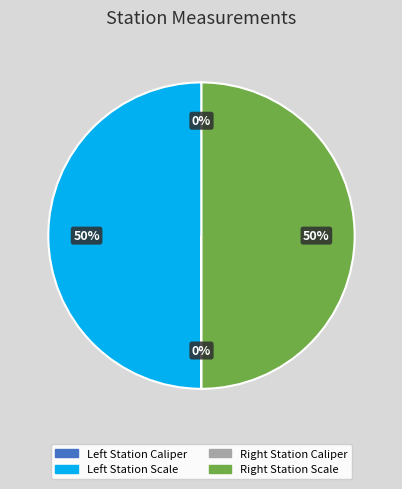

To the nearest percent, what is the difference between the largest and smallest slice percentages?

50%